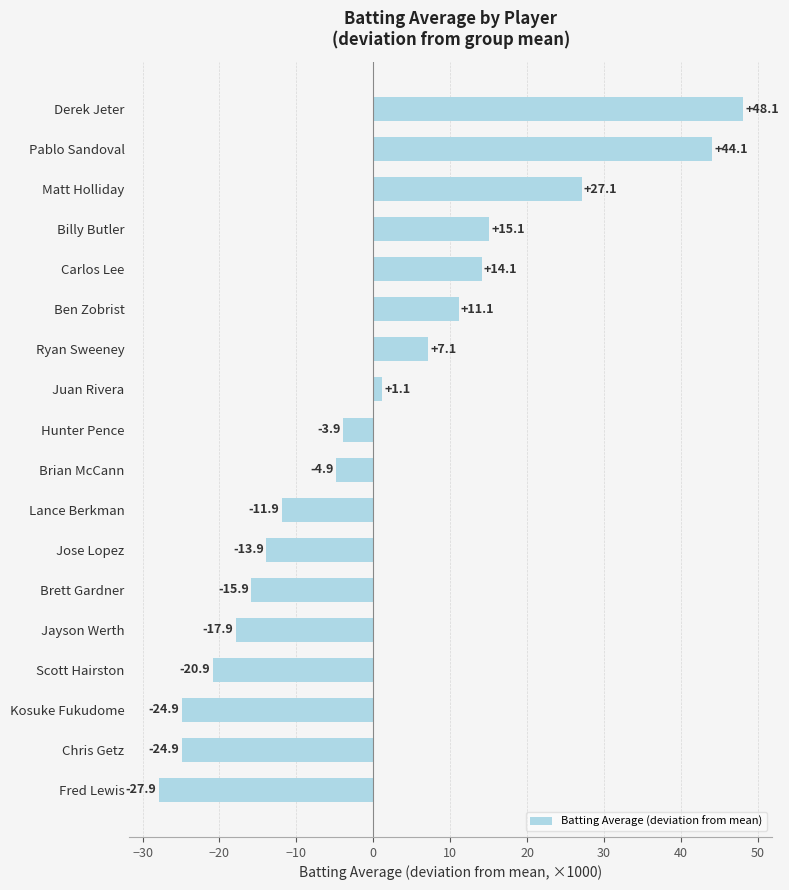

What is the sum of all values?

0.8